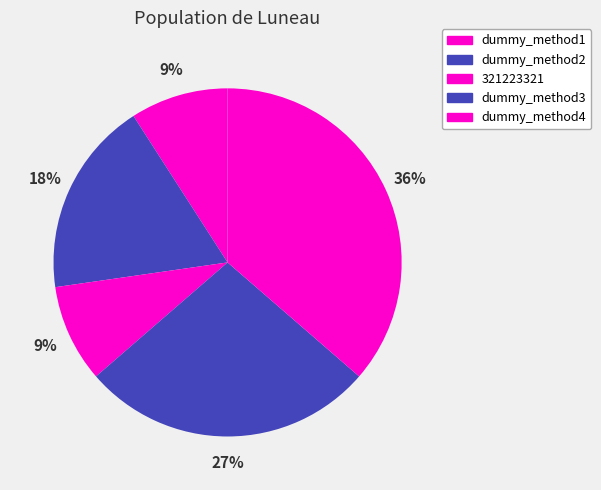

How many segments does this pie chart have?

5